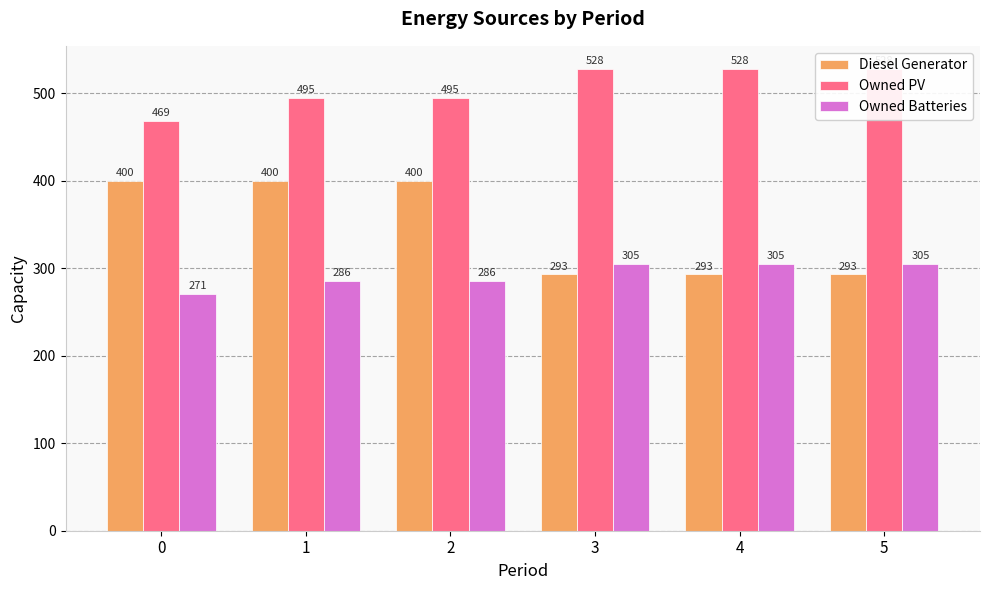

Which series has the largest total across all categories?

Owned PV